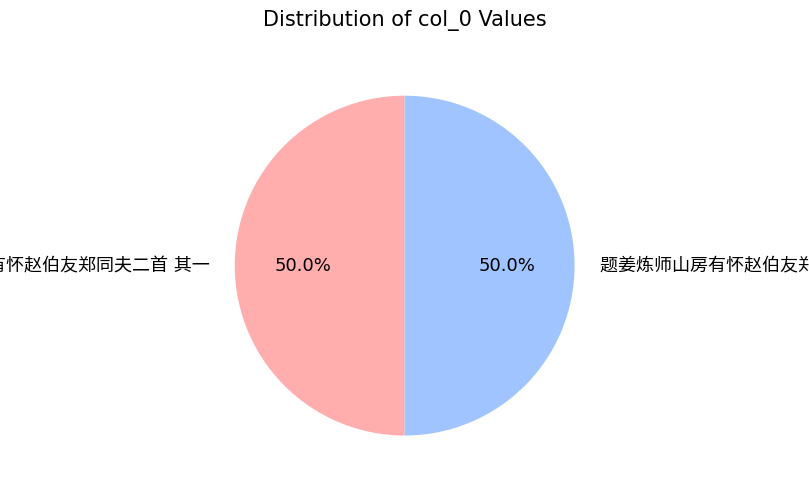

Is the sum of 题姜炼师山房有怀赵伯友郑同夫二首 其二 and 题姜炼师山房有怀赵伯友郑同夫二首 其一 greater than half?

Yes